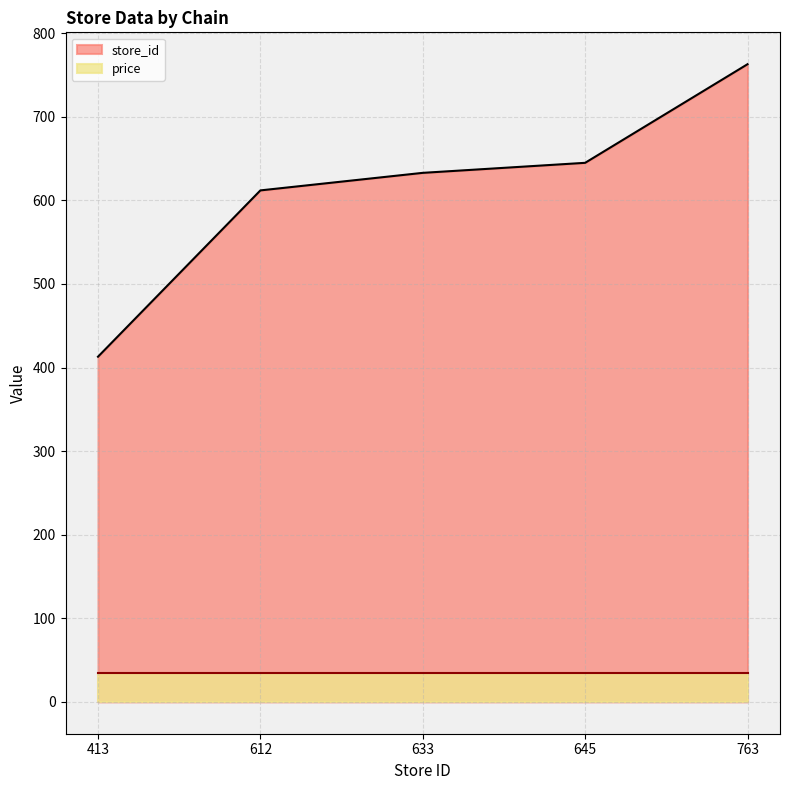

Which category has the highest value across all series?

763